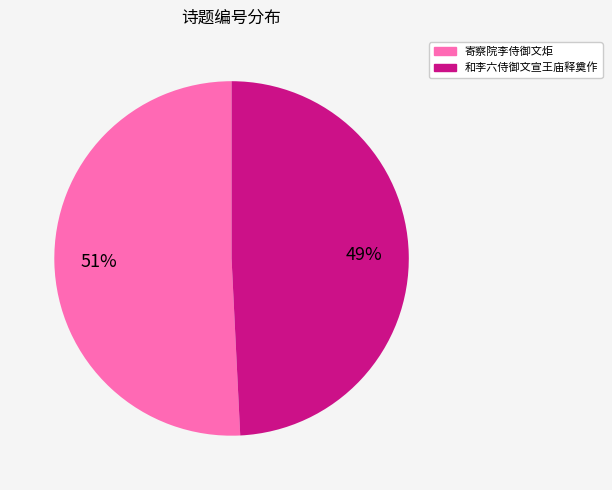

To the nearest percent, what is the average slice percentage?

50%